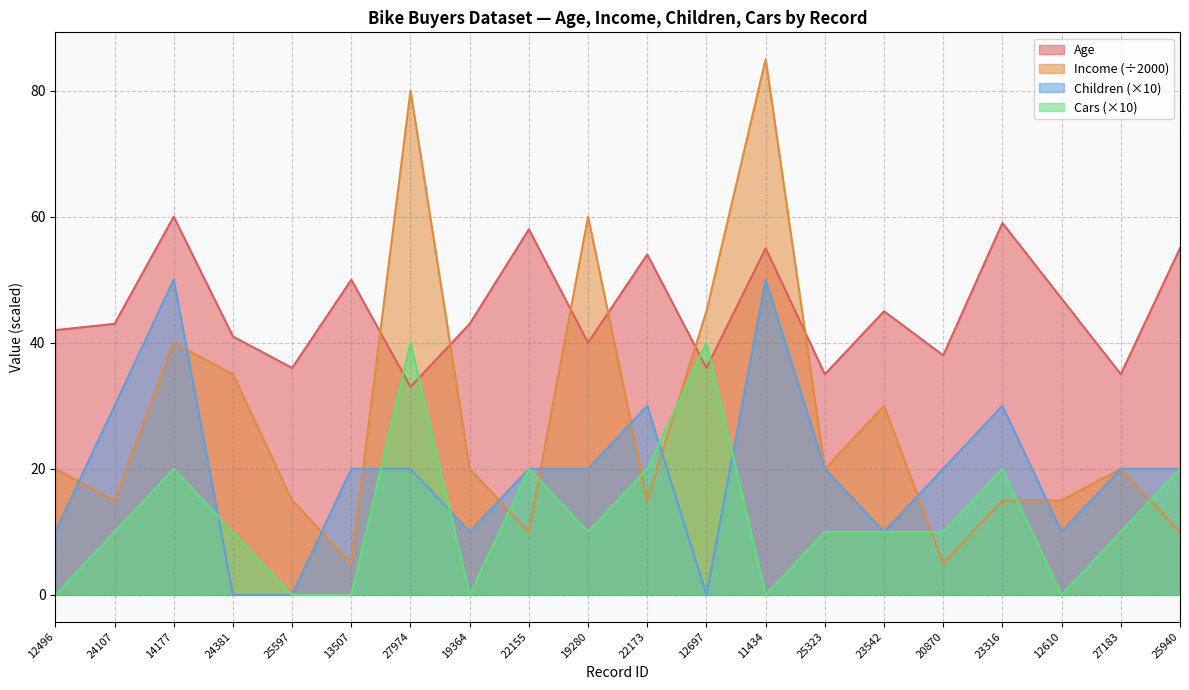

How many interior local peaks does the Children series have?

4